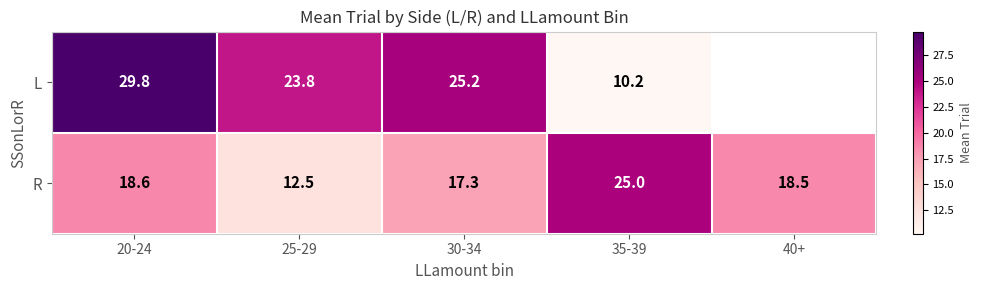

What is the difference between the highest and lowest values at 20-24?

11.2